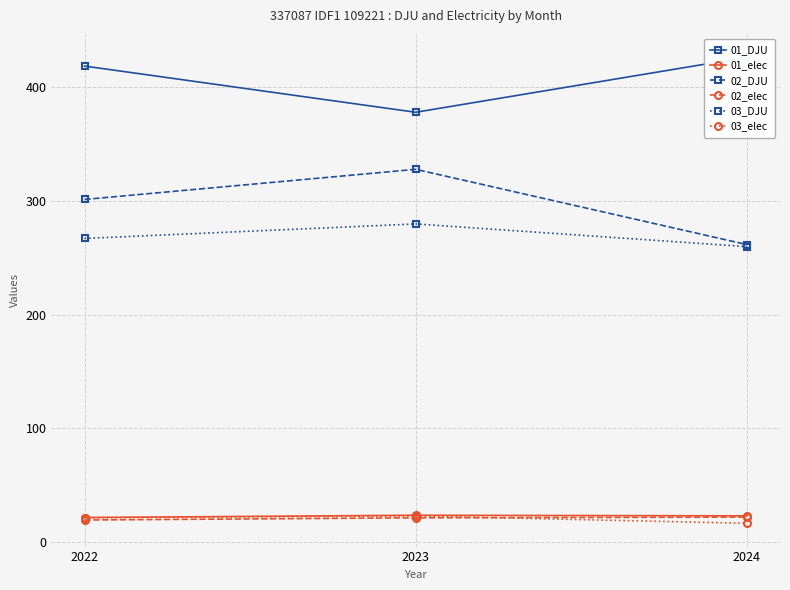

What is the sum of the 03_DJU values at 2023 and 2024?

539.5